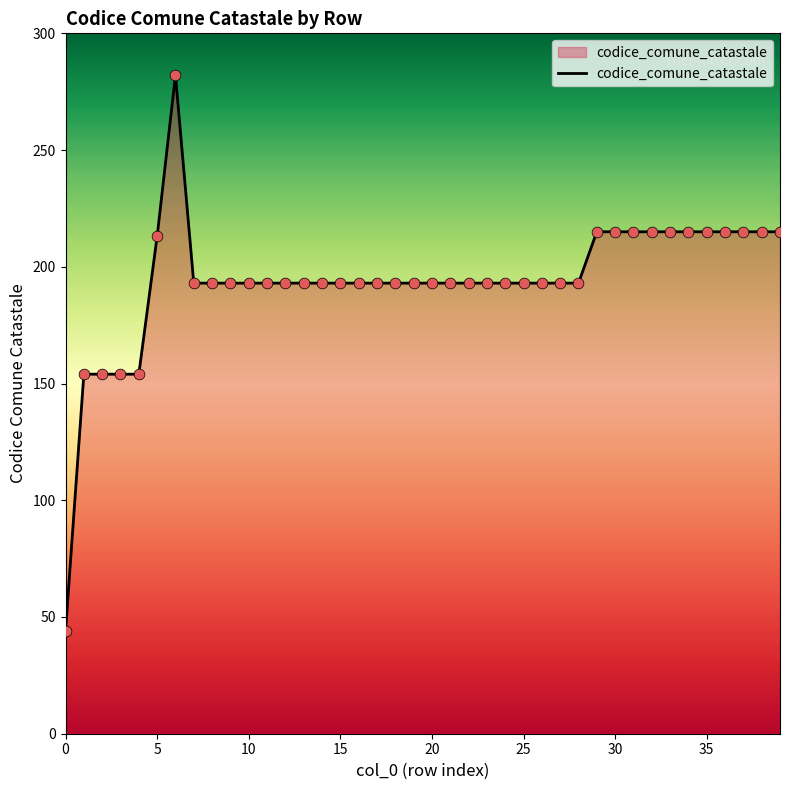

What is the difference between the maximum and minimum values?

238